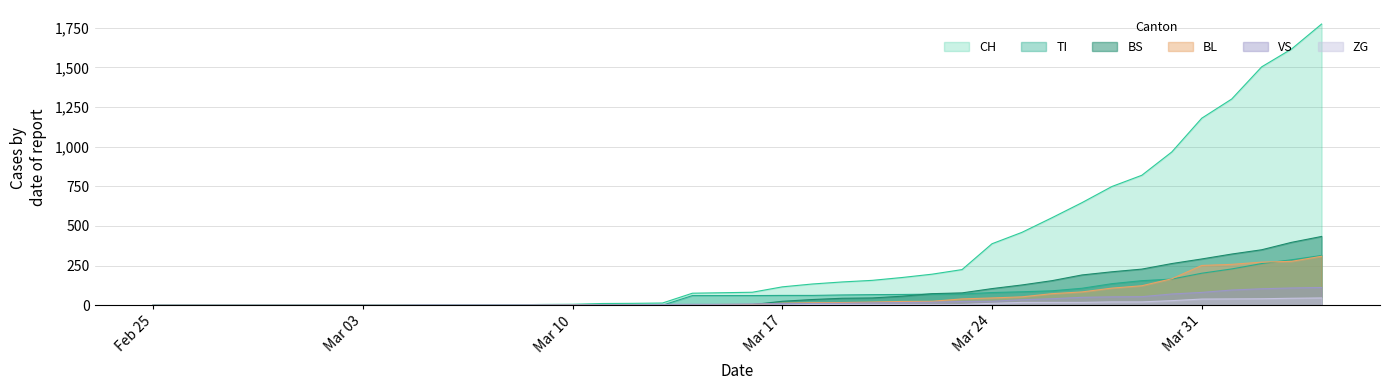

Which series has the widest spread of values?

CH